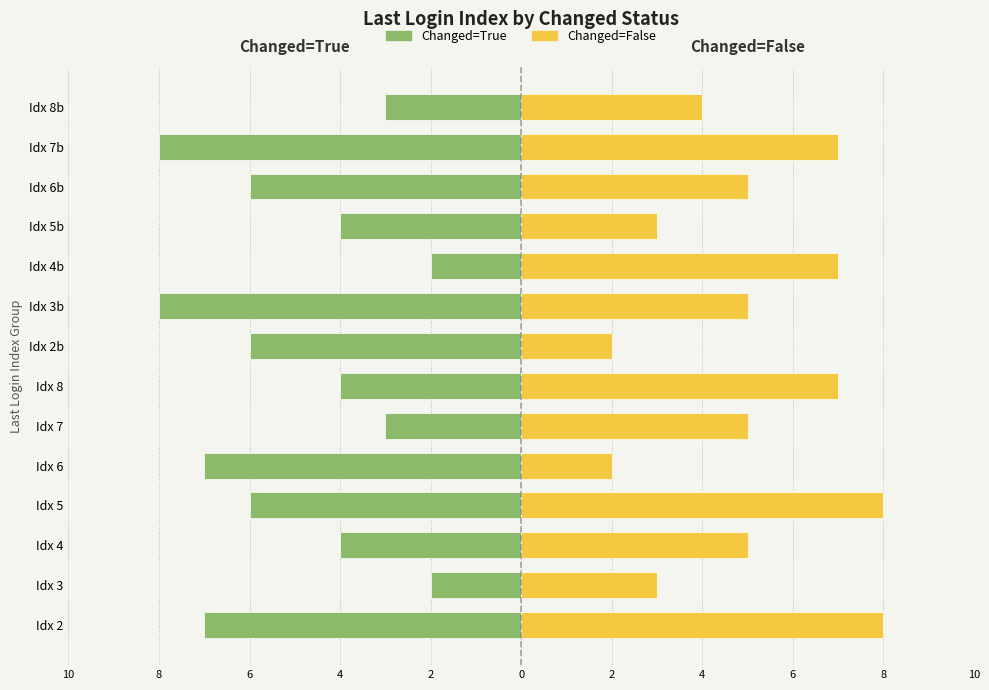

List the series in order of their peak value, lowest first.

Changed=True, Changed=False